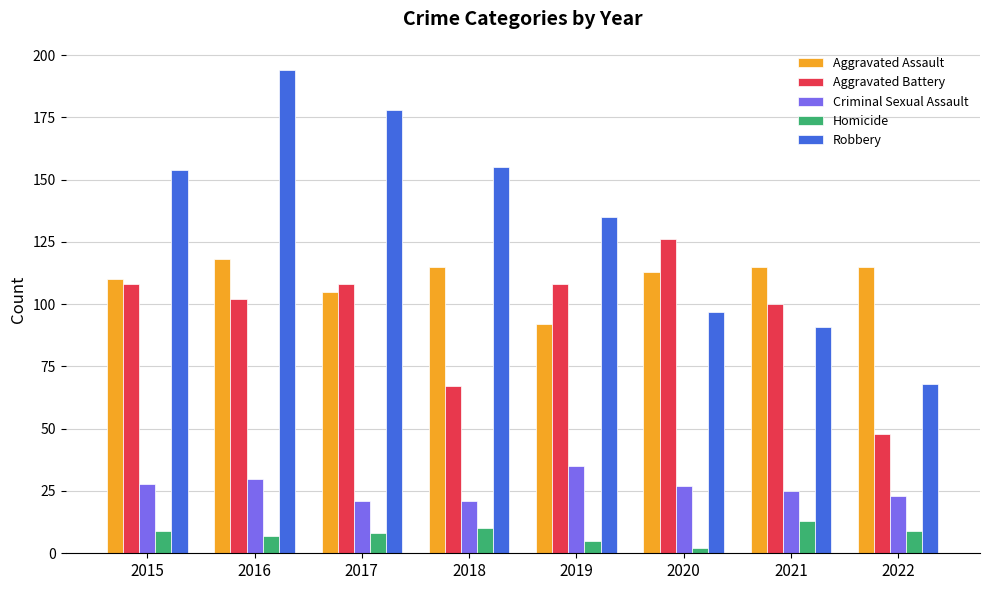

What is the sum of the Aggravated Battery values at 2022 and 2021?

148